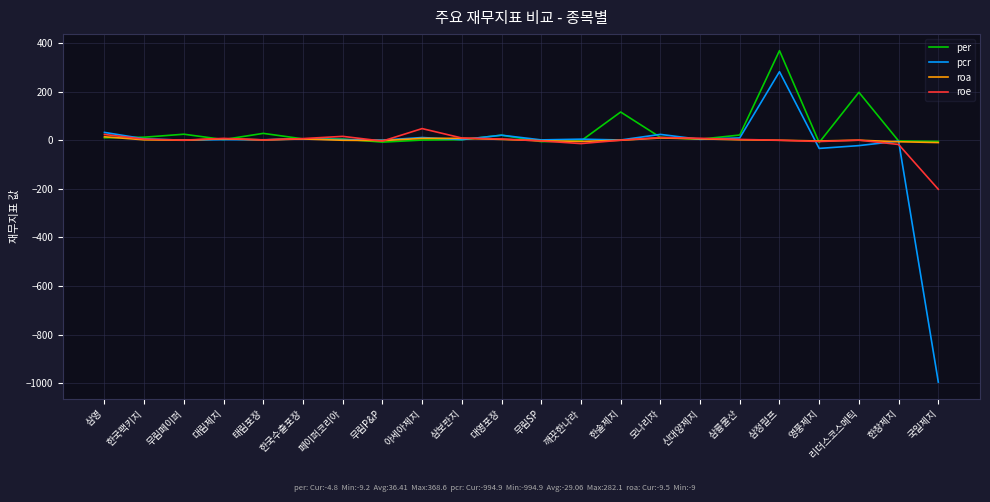

What is the difference between the maximum and minimum values in the roe series?

249.7